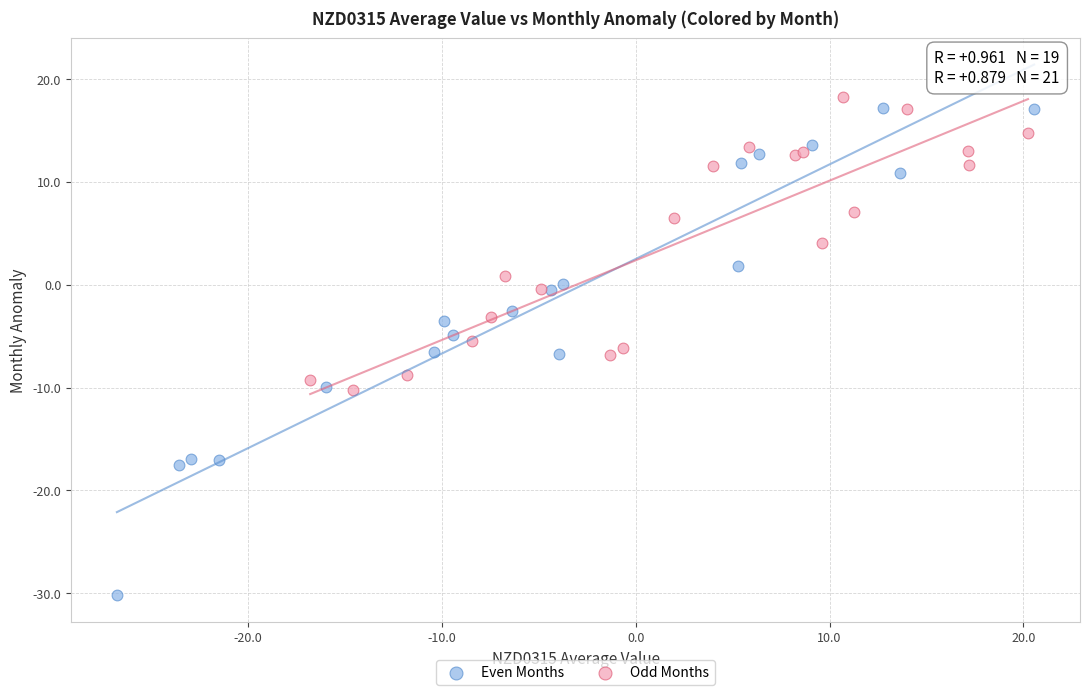

Which series has the widest spread of Y values?

Even Months